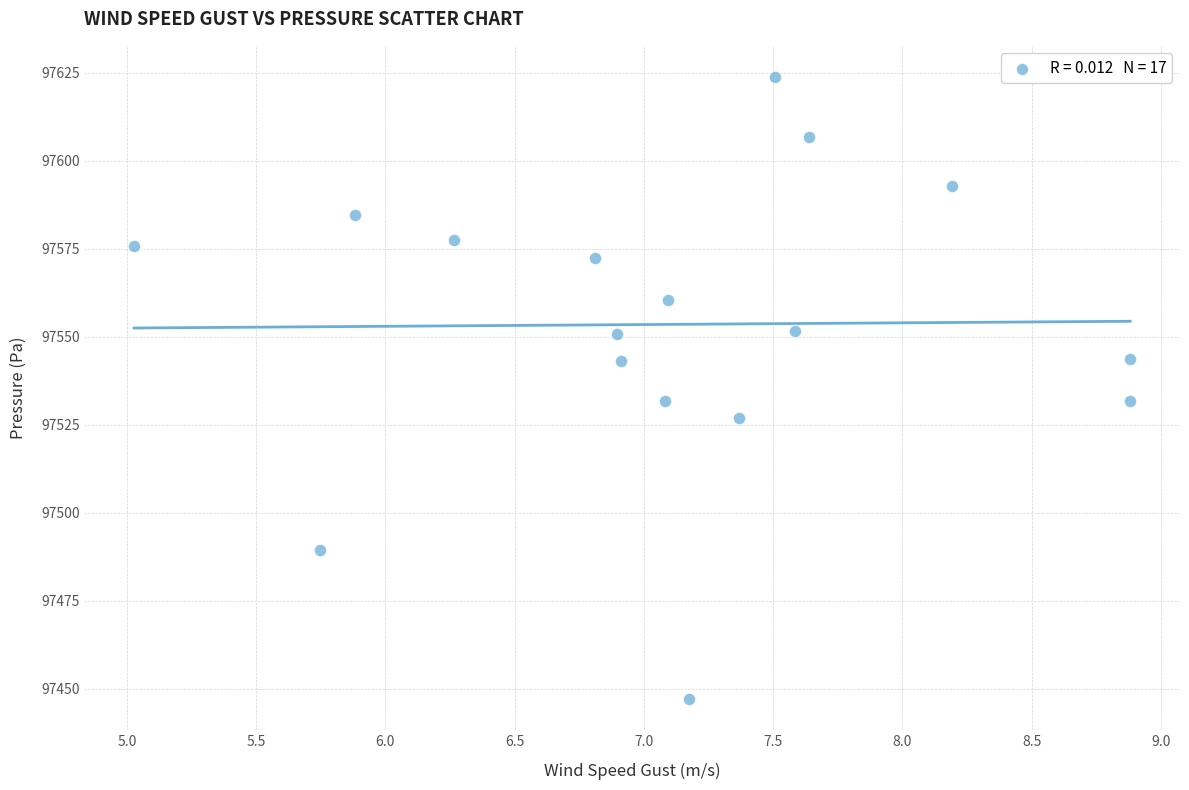

What is the range of X values (max minus min)?

3.9